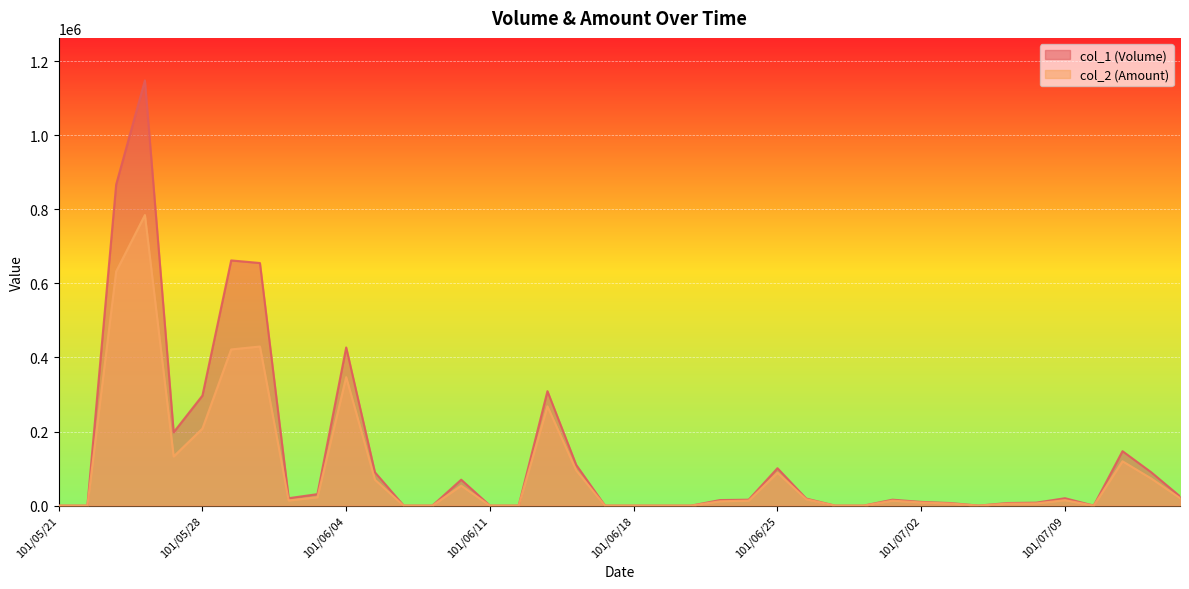

Reading left to right, extract all data points from this chart.

col_1 (Volume): 101/05/21=0	101/05/22=0	101/05/23=867000	101/05/24=1148000	101/05/25=198000	101/05/28=297000	101/05/29=662000	101/05/30=655000	101/05/31=20000	101/06/01=31000	101/06/04=427000	101/06/05=90000	101/06/06=0	101/06/07=0	101/06/08=70000	101/06/11=0	101/06/12=0	101/06/13=309000	101/06/14=110000	101/06/15=0	101/06/18=0	101/06/19=0	101/06/20=0	101/06/21=15000	101/06/22=16000	101/06/25=101000	101/06/26=19000	101/06/27=0	101/06/28=0	101/06/29=16000	101/07/02=10000	101/07/03=7000	101/07/04=0	101/07/05=7000	101/07/06=8000	101/07/09=20000	101/07/10=0	101/07/11=147000	101/07/12=90000	101/07/13=25000
col_2 (Amount): 101/05/21=0	101/05/22=0	101/05/23=632110	101/05/24=784500	101/05/25=132660	101/05/28=207900	101/05/29=421700	101/05/30=429550	101/05/31=13800	101/06/01=22570	101/06/04=346860	101/06/05=69900	101/06/06=0	101/06/07=0	101/06/08=53900	101/06/11=0	101/06/12=0	101/06/13=267940	101/06/14=95200	101/06/15=0	101/06/18=0	101/06/19=0	101/06/20=0	101/06/21=11700	101/06/22=13510	101/06/25=88830	101/06/26=17190	101/06/27=0	101/06/28=0	101/06/29=13440	101/07/02=8500	101/07/03=5670	101/07/04=0	101/07/05=5390	101/07/06=6000	101/07/09=14700	101/07/10=0	101/07/11=119700	101/07/12=73250	101/07/13=20250